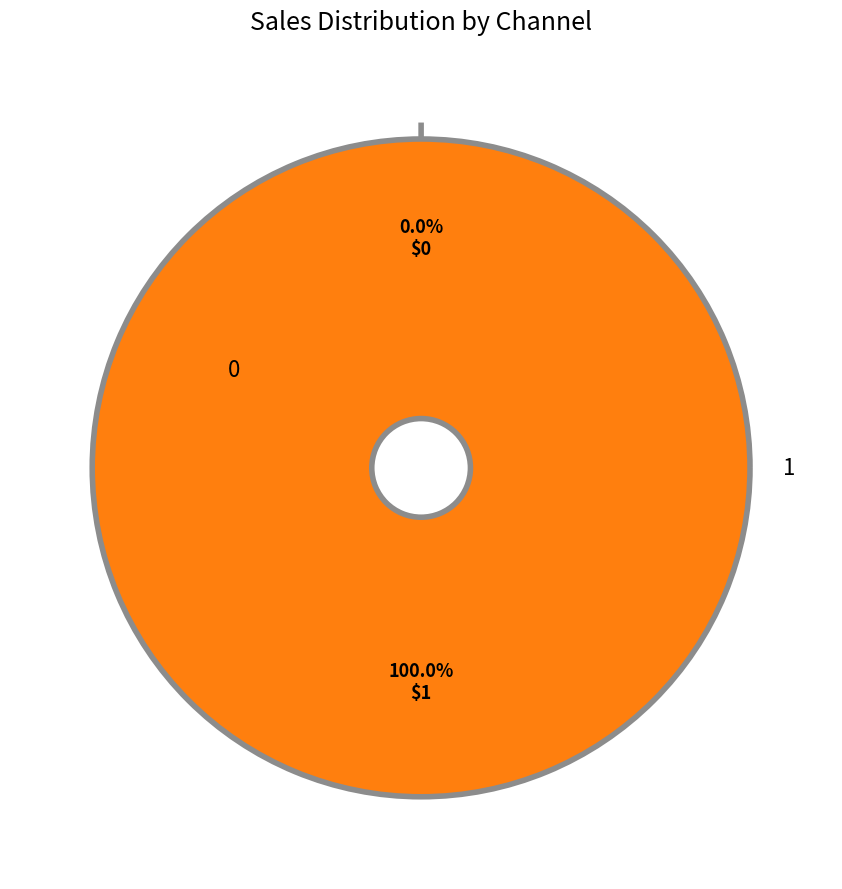

Which category accounts for the majority?

1